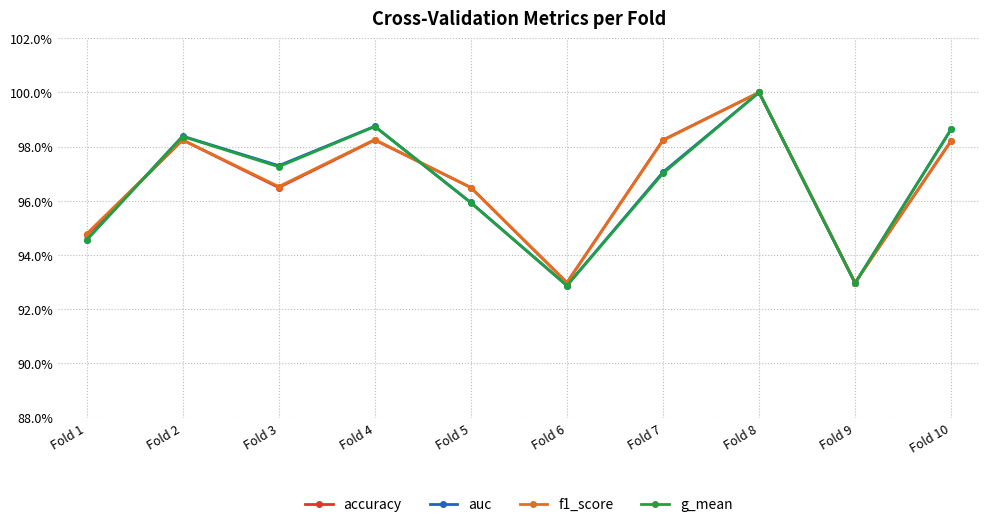

What is the difference between the maximum and minimum values in the g_mean series?

0.1